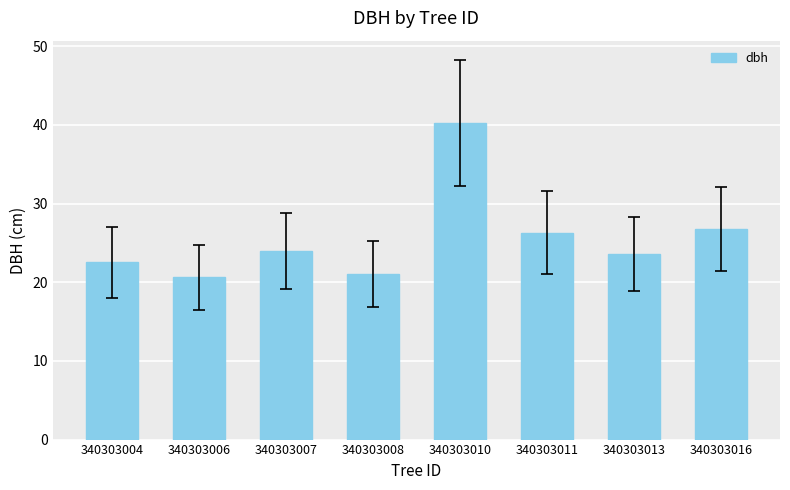

Are the bars horizontal?

No